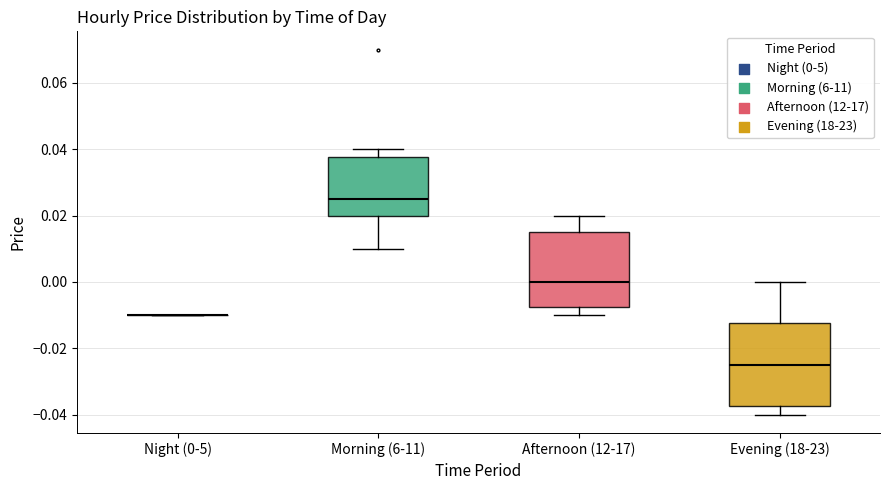

Reading left to right, read every box against the y-axis: the position of its median line, the range the box covers, and the ends of its whiskers. The values are not printed on the chart, so give them approximately, as read against the axis.

Night (0-5): box collapsed to a line at -0.010, whiskers -0.010 to -0.010
Morning (6-11): median 0.026, box 0.020 to 0.038, whiskers 0.010 to 0.040
Afternoon (12-17): median 0.000, box -0.008 to 0.016, whiskers -0.010 to 0.020
Evening (18-23): median -0.024, box -0.038 to -0.012, whiskers -0.040 to 0.000